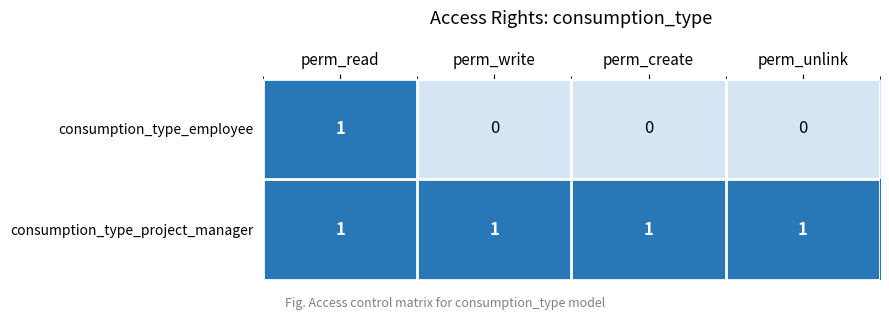

At how many categories does at least one series exceed 0?

4